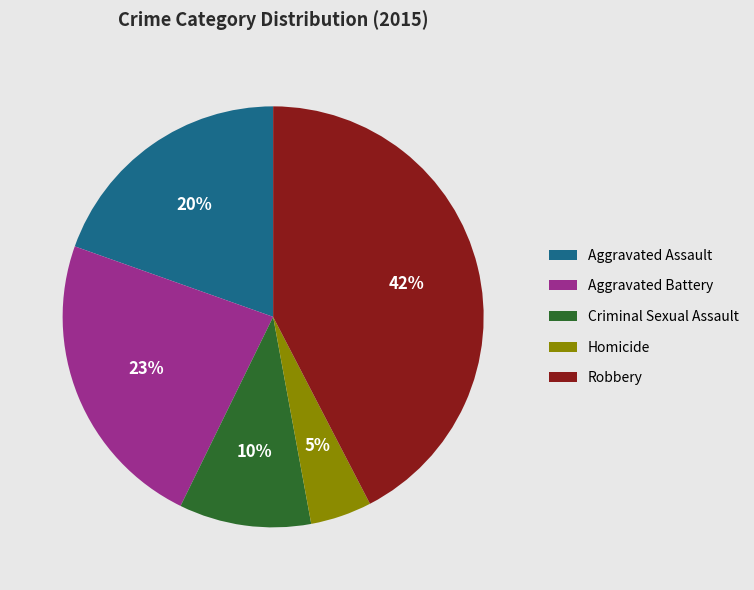

Which has a higher value, Robbery or Aggravated Assault?

Robbery